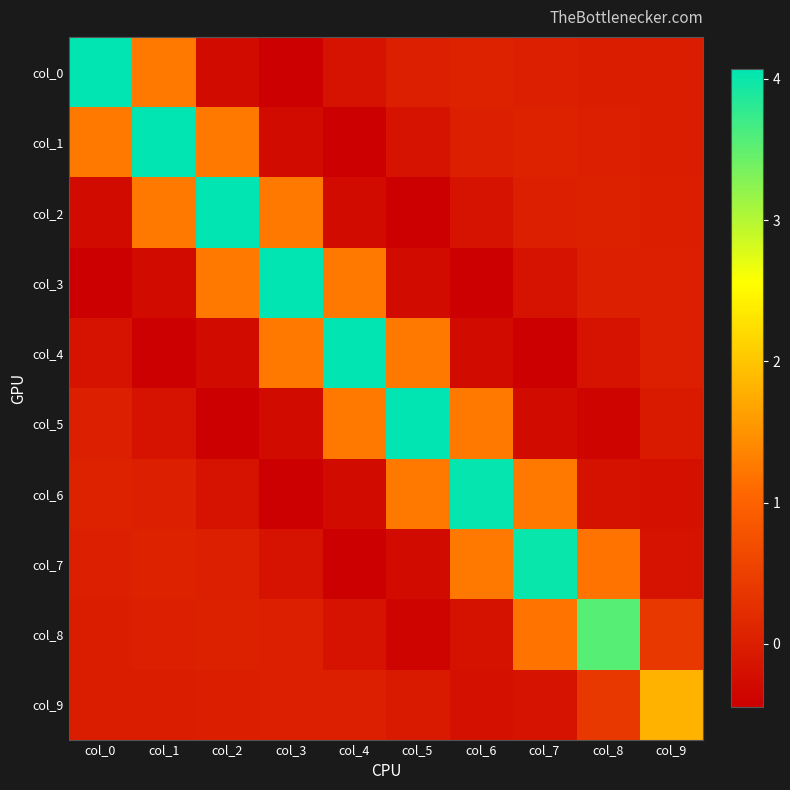

At how many categories does at least one series exceed 2?

9